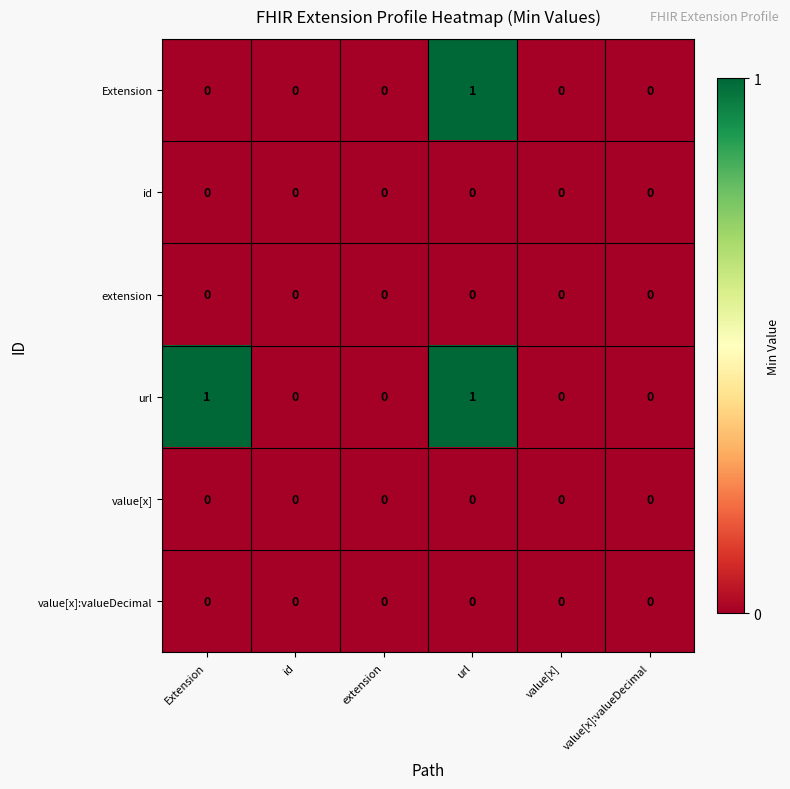

Count the url values in the range 0 to 1.

6